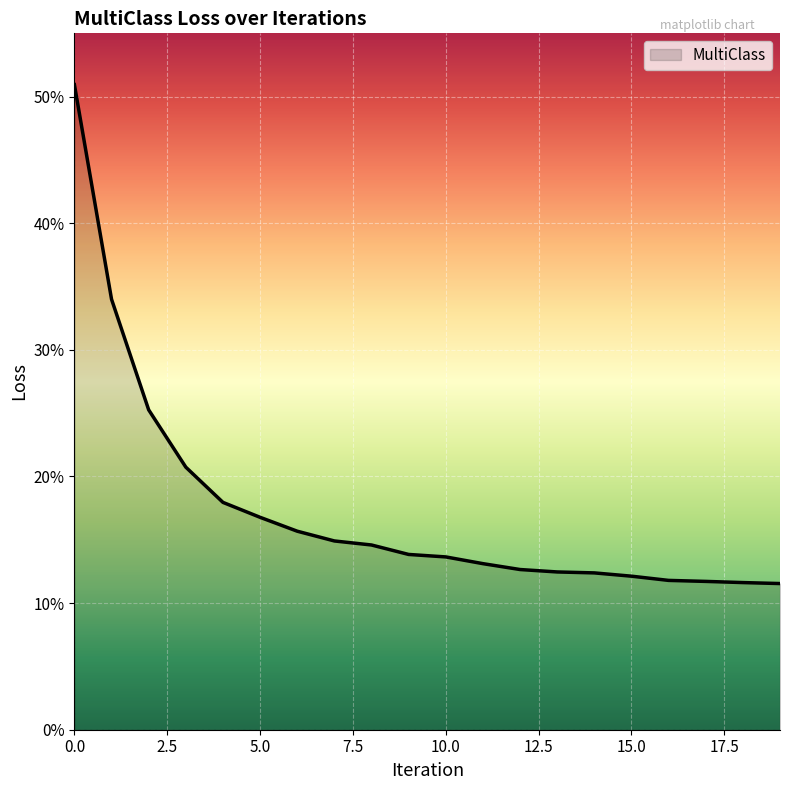

Is this an area chart (filled region under the line)?

Yes